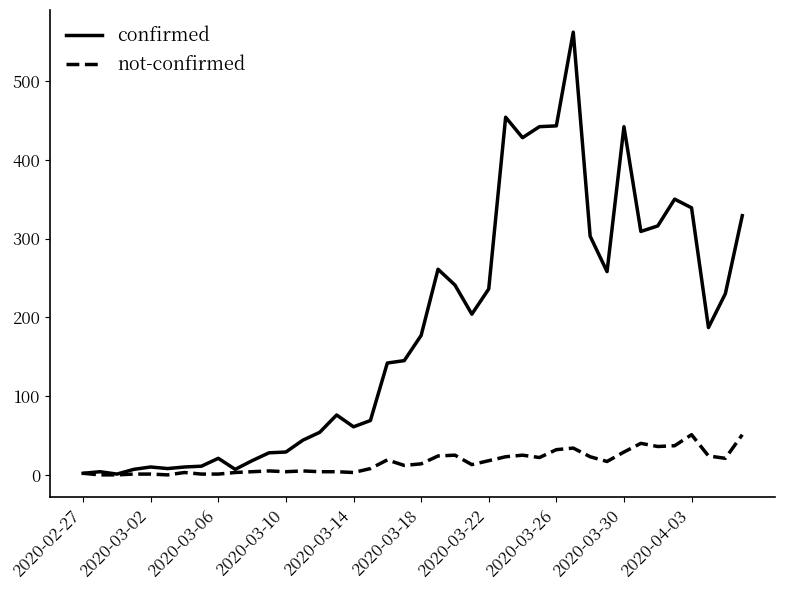

How many values in the confirmed series are below 177?

20